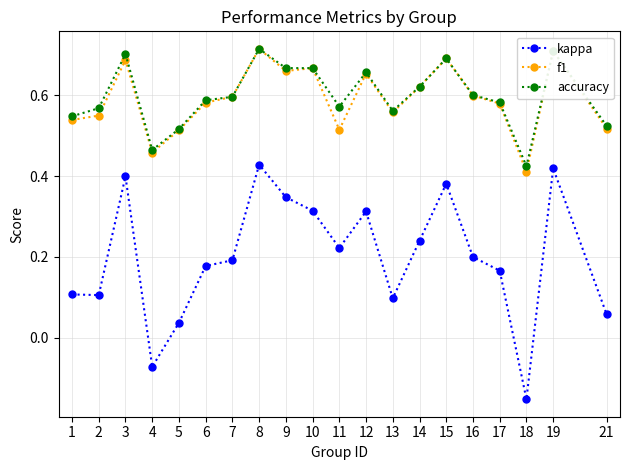

What is the total value across all series at 8?

1.9